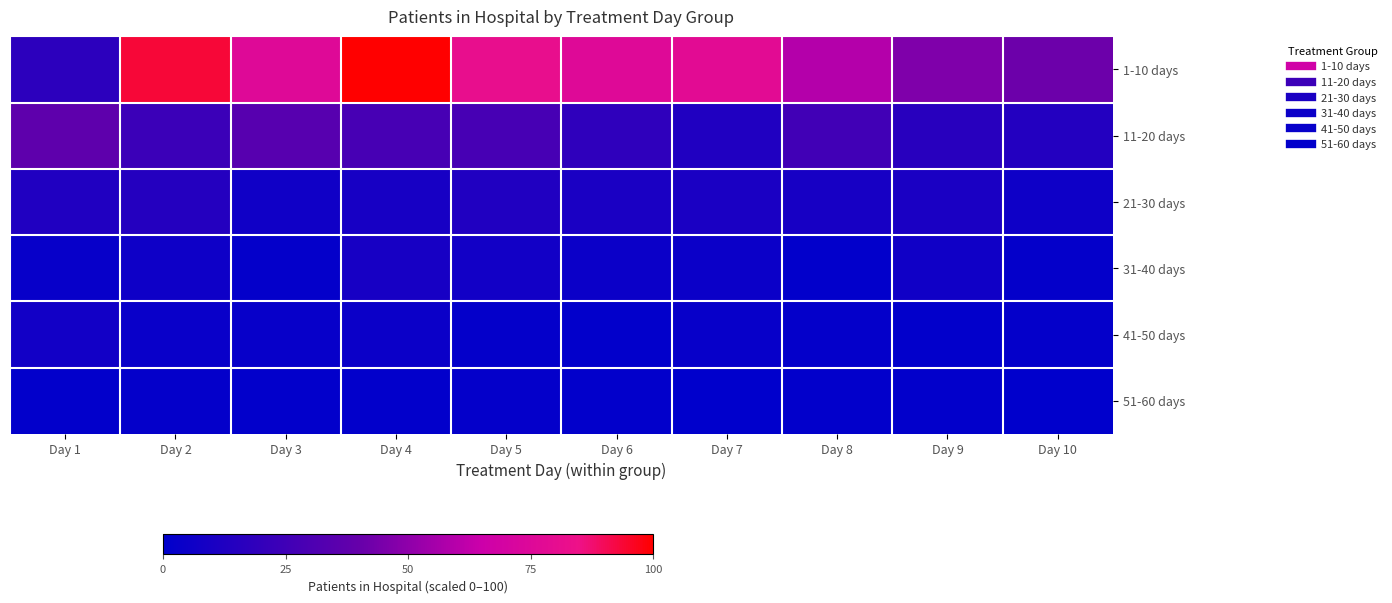

Reading left to right, transcribe all the data shown in this chart.

1-10 days: Day 1=17.6	Day 2=93.5	Day 3=75.9	Day 4=100.0	Day 5=81.5	Day 6=75.9	Day 7=77.8	Day 8=59.3	Day 9=46.3	Day 10=41.7
11-20 days: Day 1=37.0	Day 2=23.1	Day 3=34.3	Day 4=27.8	Day 5=27.8	Day 6=18.5	Day 7=13.0	Day 8=25.9	Day 9=15.7	Day 10=13.9
21-30 days: Day 1=13.0	Day 2=14.8	Day 3=6.5	Day 4=9.3	Day 5=13.0	Day 6=10.2	Day 7=10.2	Day 8=9.3	Day 9=10.2	Day 10=5.6
31-40 days: Day 1=2.8	Day 2=5.6	Day 3=1.9	Day 4=9.3	Day 5=7.4	Day 6=4.6	Day 7=4.6	Day 8=0.9	Day 9=6.5	Day 10=1.9
41-50 days: Day 1=7.4	Day 2=3.7	Day 3=2.8	Day 4=4.6	Day 5=1.9	Day 6=0.9	Day 7=2.8	Day 8=1.9	Day 9=0.9	Day 10=1.9
51-60 days: Day 1=0.9	Day 2=1.9	Day 3=0.9	Day 4=0.9	Day 5=1.9	Day 6=0.9	Day 7=0.0	Day 8=0.9	Day 9=0.9	Day 10=0.0